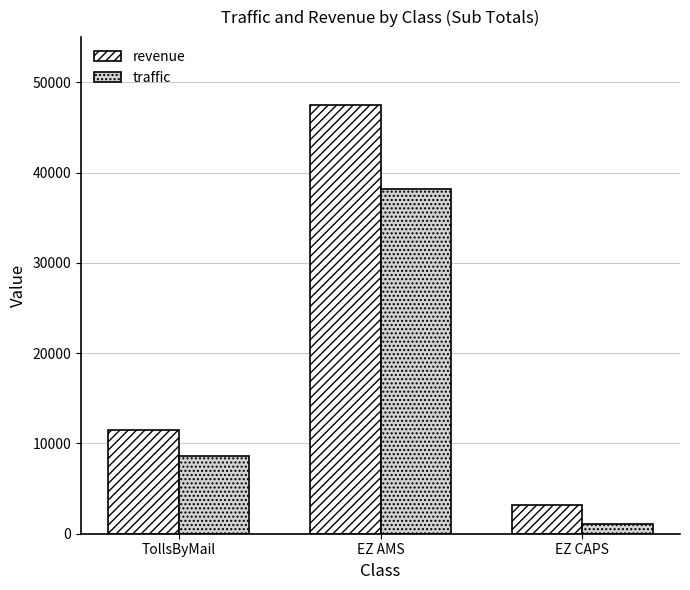

Which series has the largest range (max minus min)?

revenue